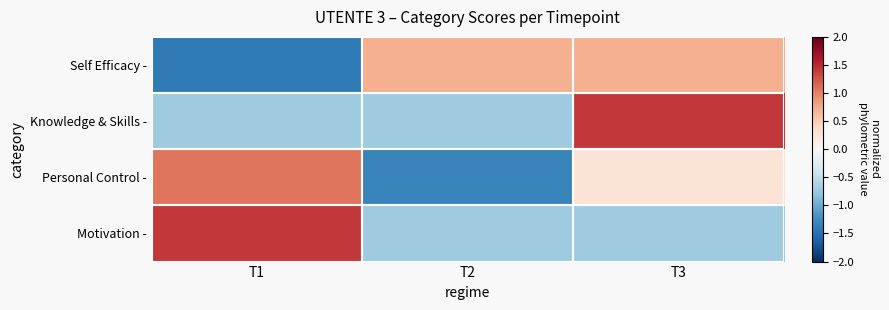

What is the difference between the highest and lowest values at T3?

2.1